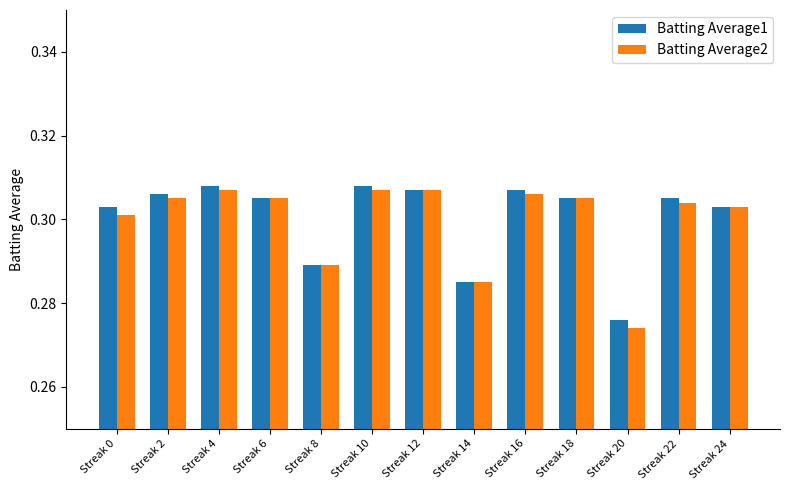

At which label does Batting Average2 reach its minimum?

Streak 20